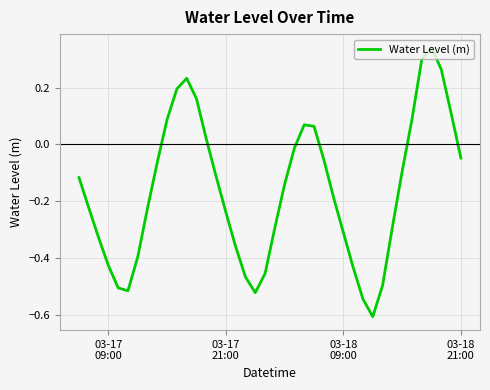

What is the difference between the maximum and minimum values?

0.9